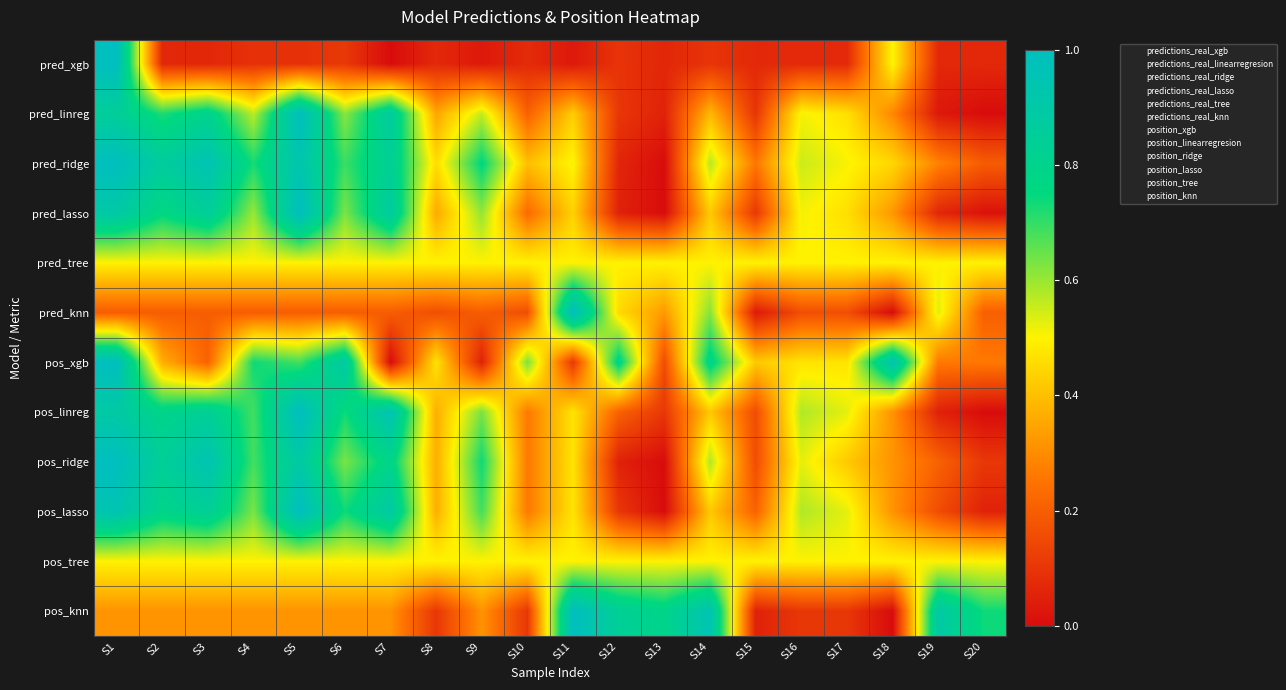

Rank the series by their maximum value, from lowest to highest.

pred_tree, pos_tree, pred_xgb, pred_linreg, pred_ridge, pred_lasso, pred_knn, pos_xgb, pos_linreg, pos_ridge, pos_lasso, pos_knn